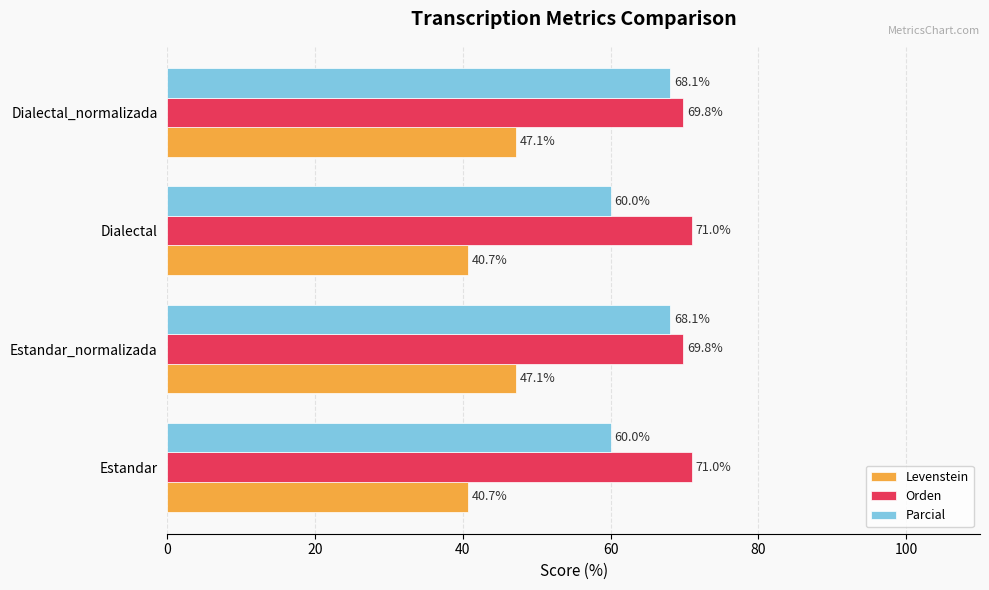

Count the number of data series in this chart.

3